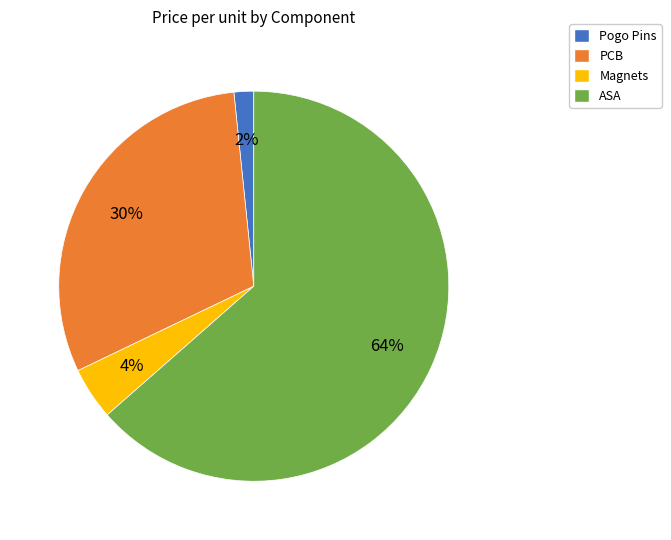

To the nearest percent, what portion does Magnets represent?

4%